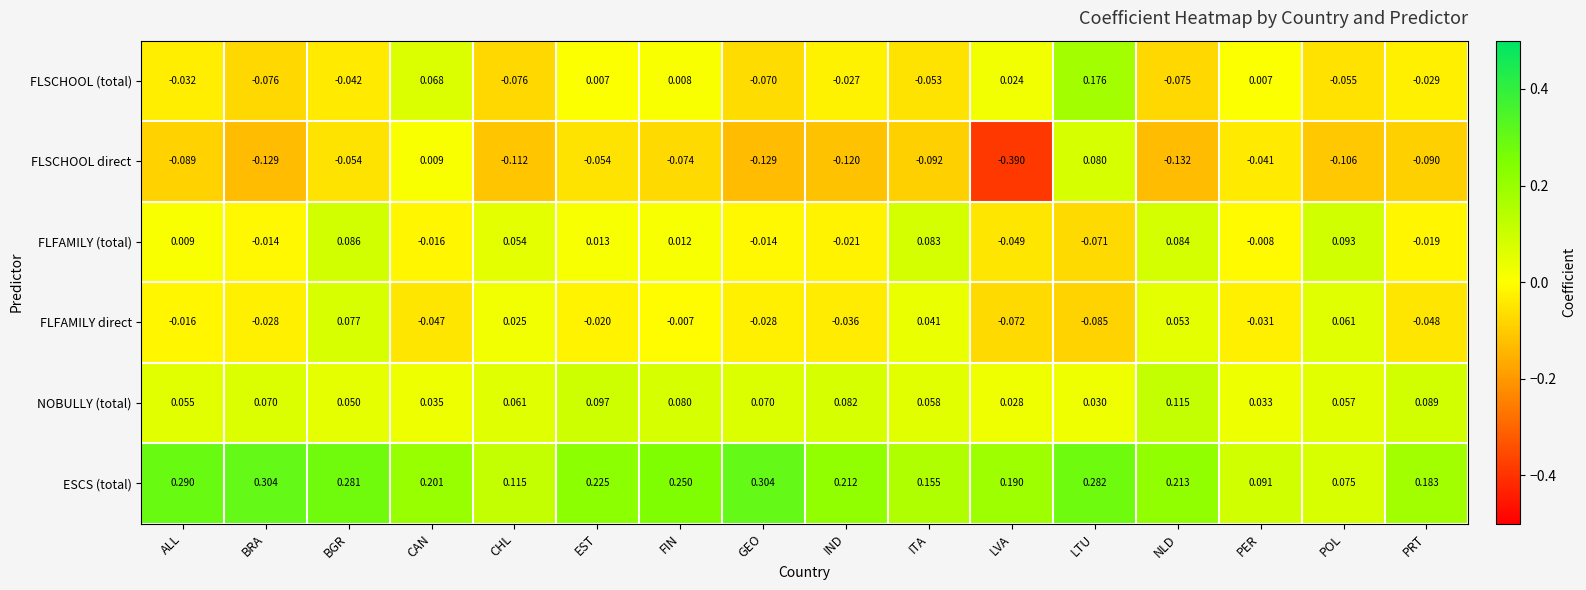

How many data points does each series have?

16